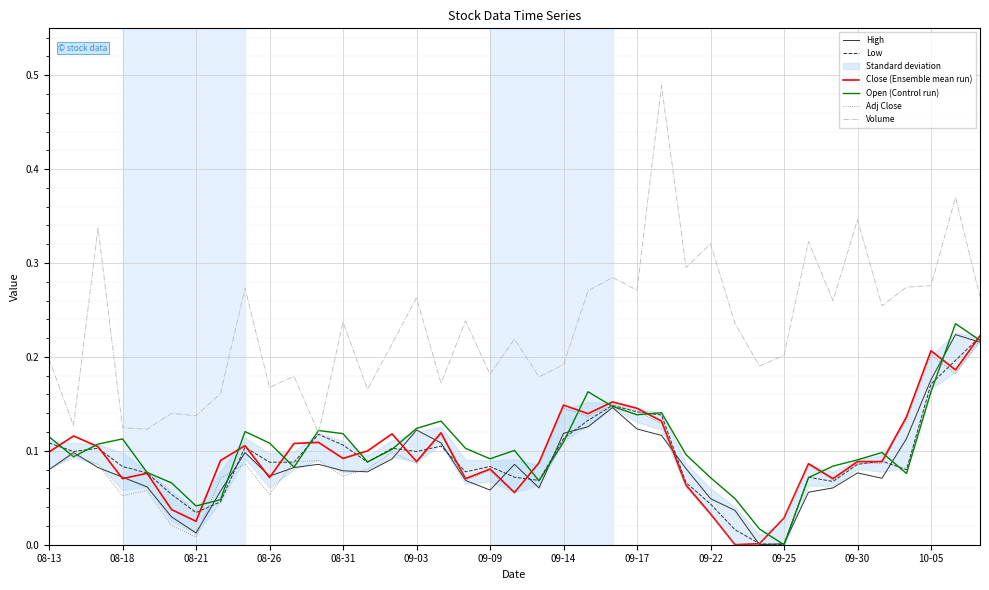

True or false: Volume and Adj Close intersect in this chart.

False